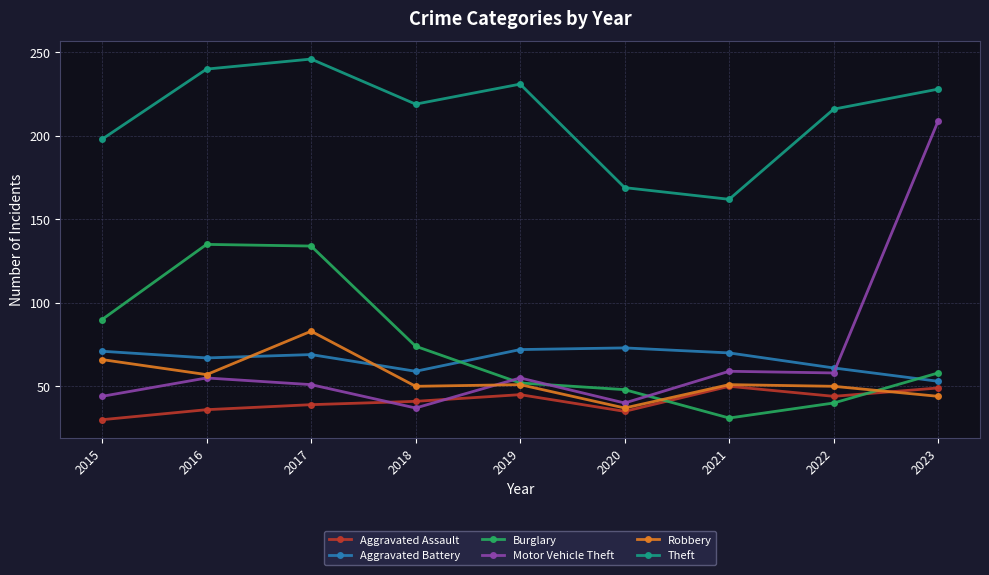

What is the minimum value for Theft?

162